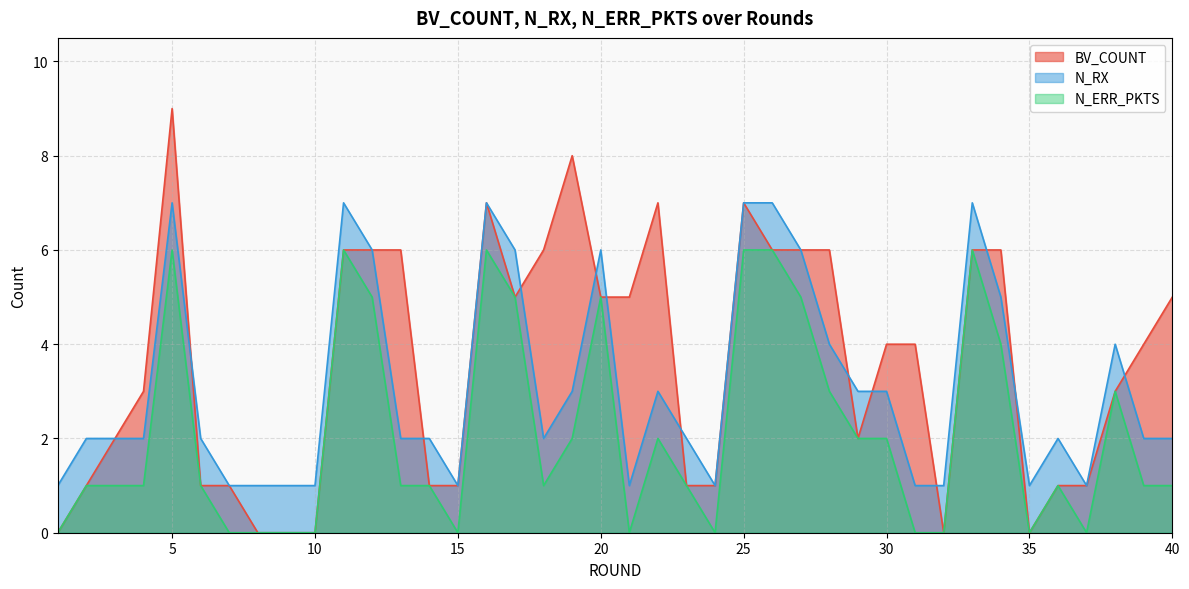

Which category has the highest value in the N_ERR_PKTS series?

5